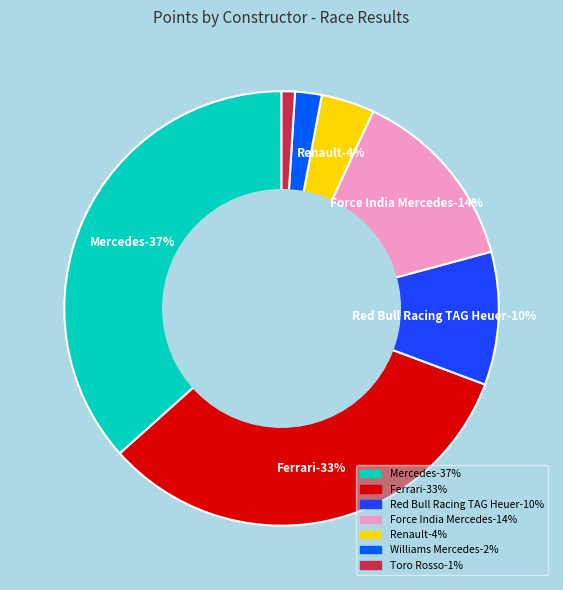

How many slices are in this pie chart?

7